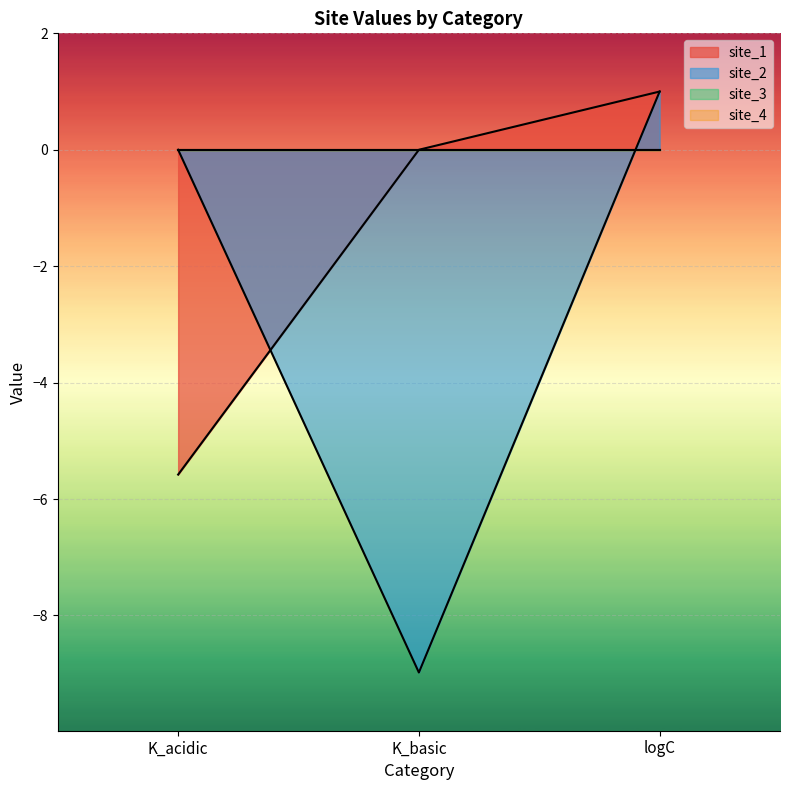

List the series in order of their overall mean, highest first.

site_1, site_2